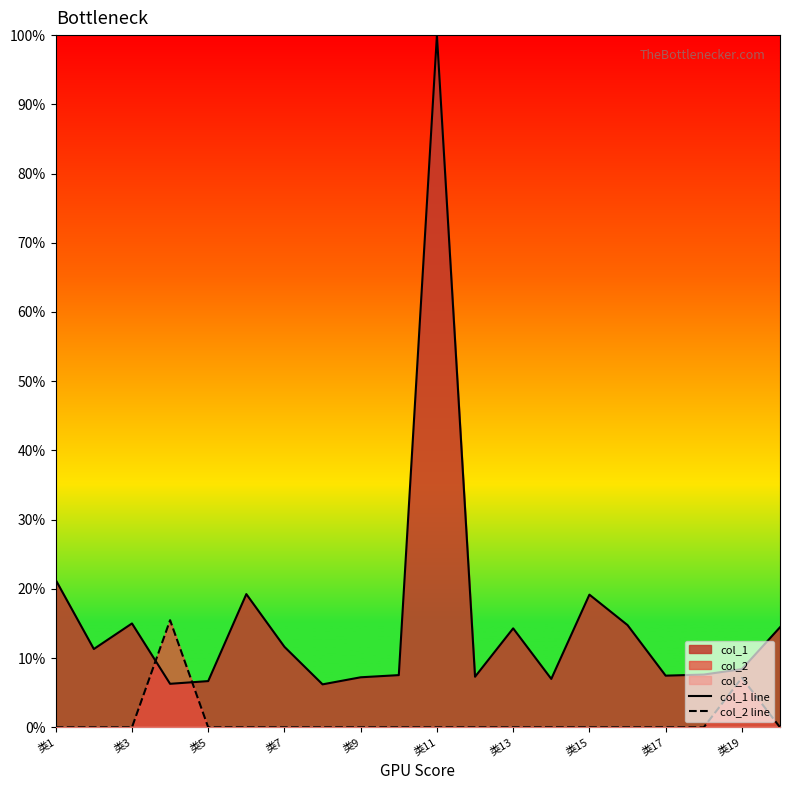

Reading left to right, transcribe all the data shown in this chart.

col_1 line: 21.3	11.3	15.0	6.3	6.7	19.2	11.6	6.2	7.2	7.5	100.0	7.3	14.3	7.0	19.2	14.8	7.5	7.6	8.4	14.5
col_2 line: 0.0	0.0	0.0	15.5	0.0	0.0	0.0	0.0	0.0	0.0	0.0	0.0	0.0	0.0	0.0	0.0	0.0	0.0	7.1	0.0